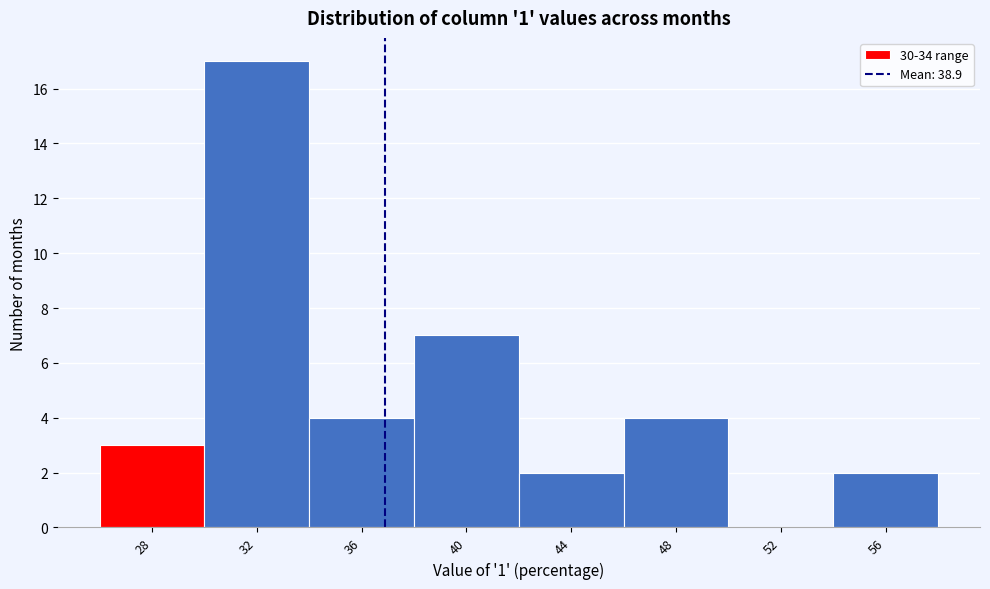

Reading right to left, extract all data points from this chart.

56=2	52=0	48=4	44=2	40=7	36=4	32=17	28=3